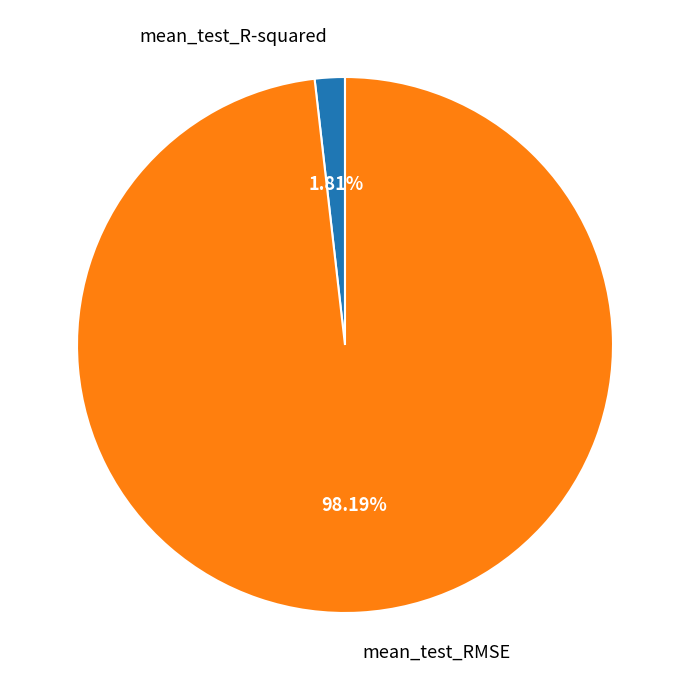

The mean_test_R-squared slice represents 2% of the pie. True or false?

True